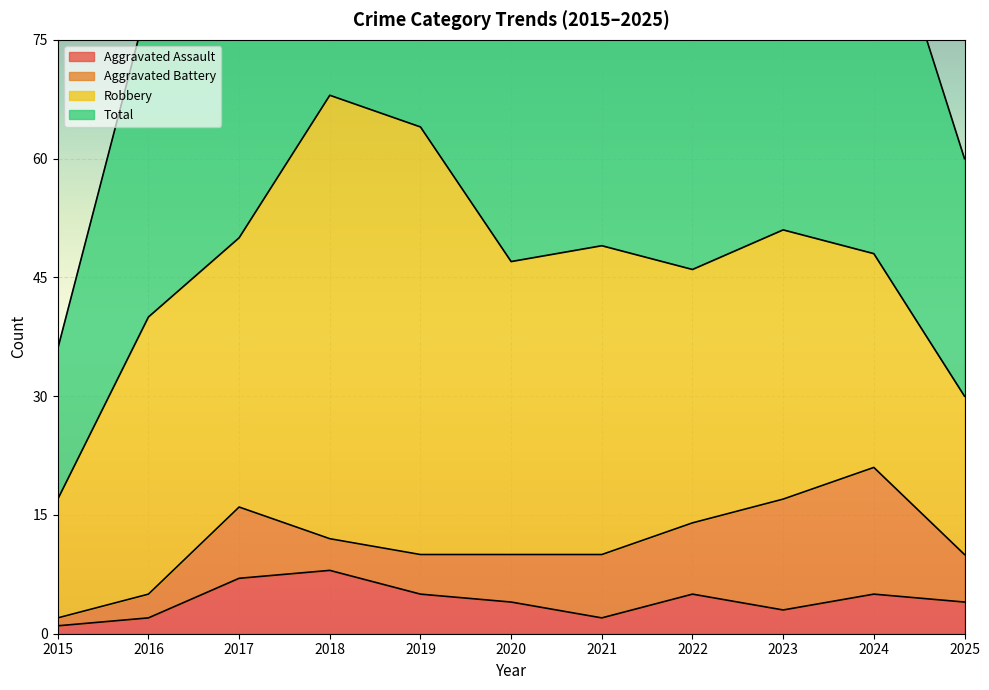

Where is the first local maximum for Total?

2018